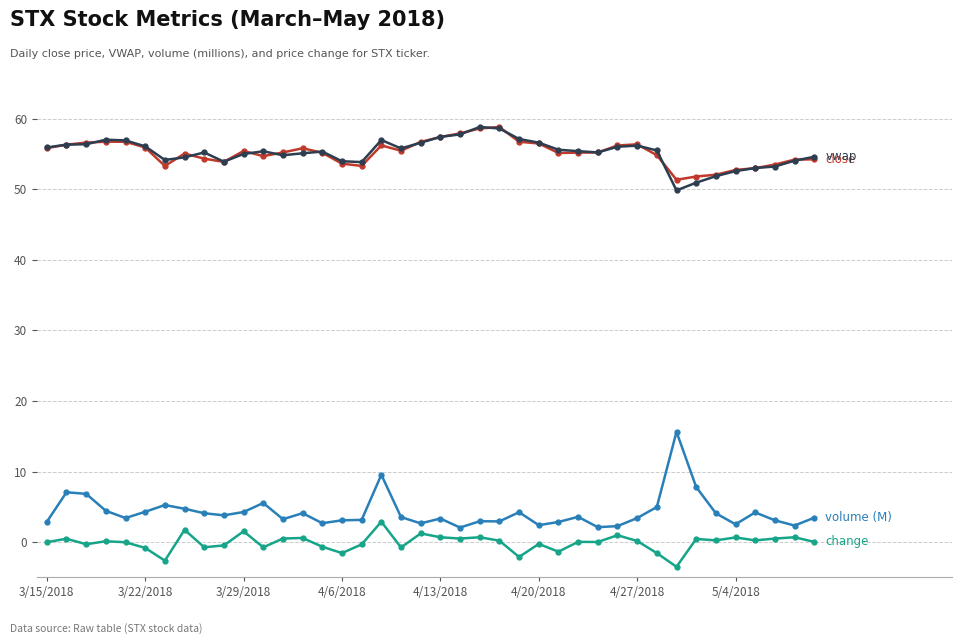

What is the smallest value displayed?

-3.5